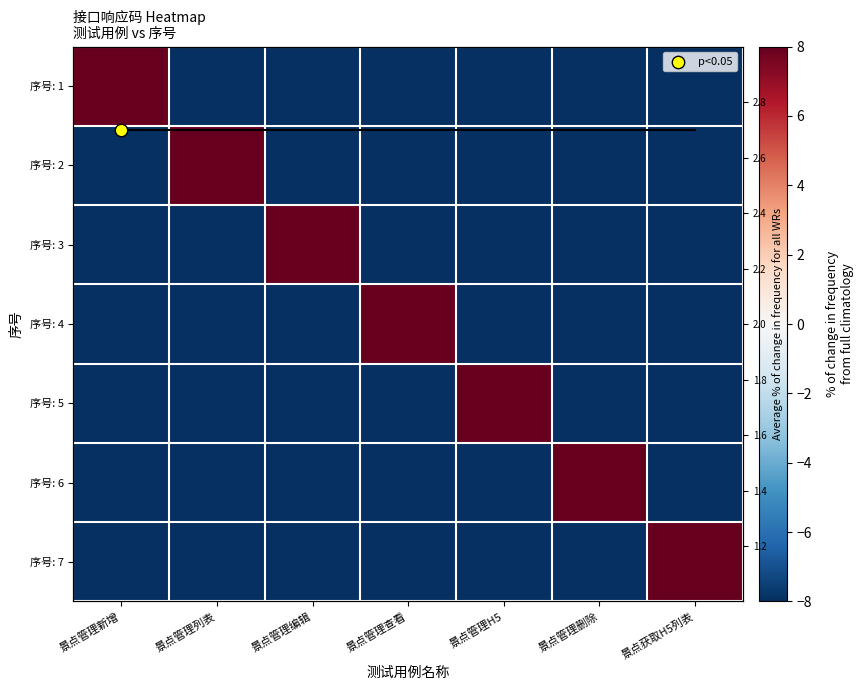

True or false: 序号: 4 has a value of -8 at 景点管理H5.

True